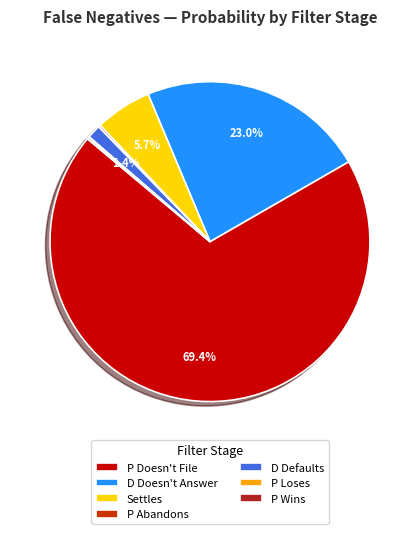

Is there a majority slice in this chart?

Yes